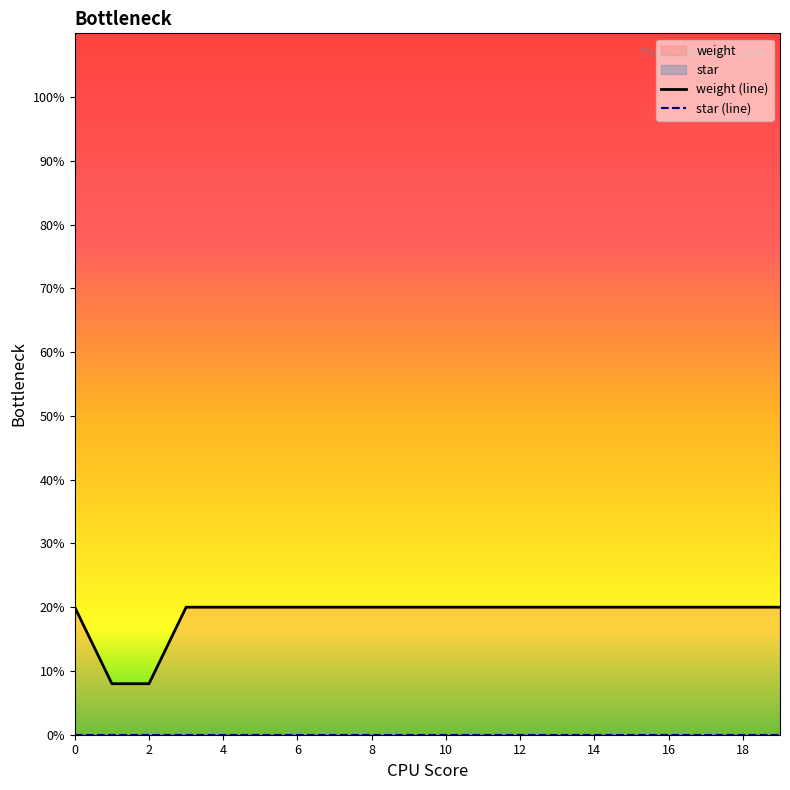

True or false: star (line) and weight (line) cross at least once.

False